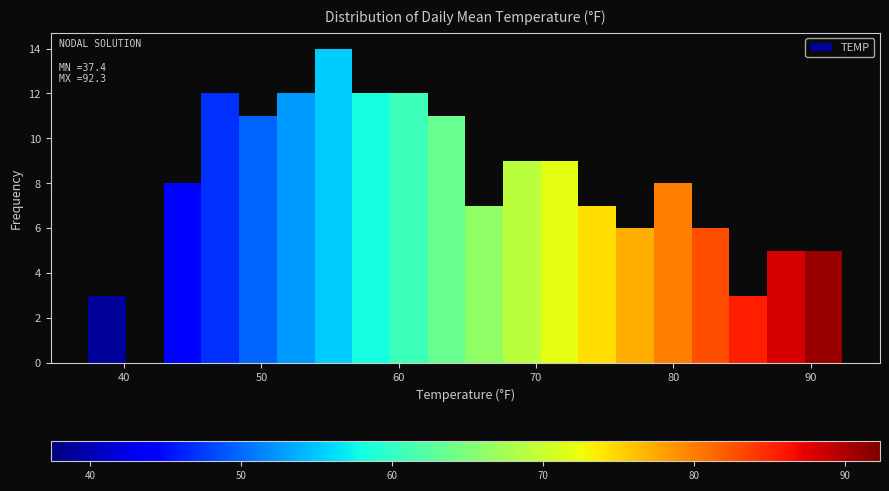

Around what value on the x-axis is the tallest bar? Give the approximate position of its centre, as read against the axis.

55